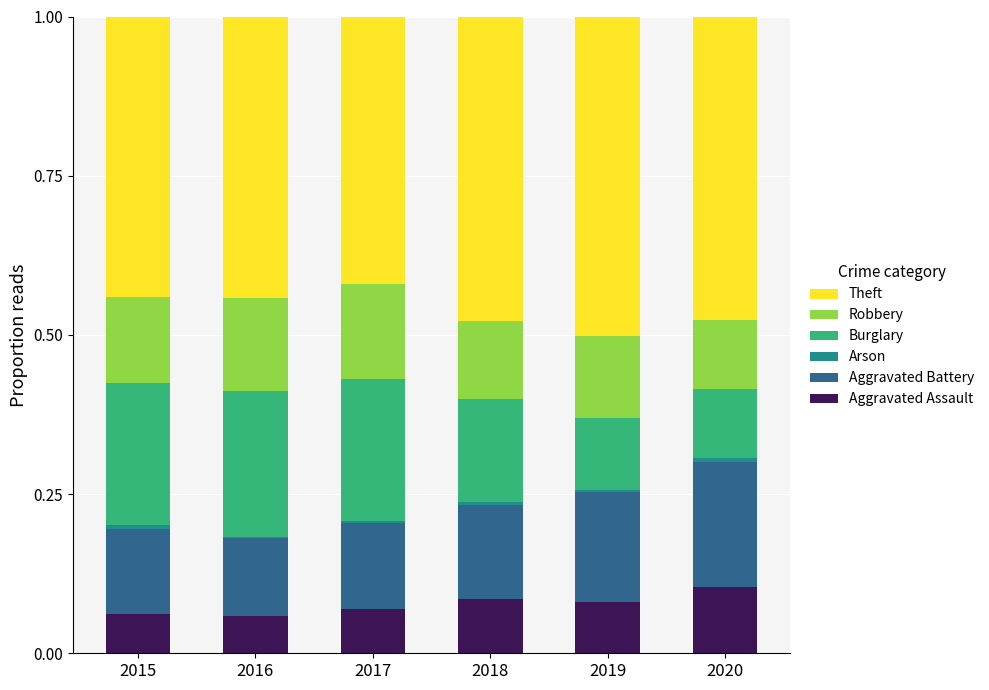

Which series has the widest spread of values?

Burglary